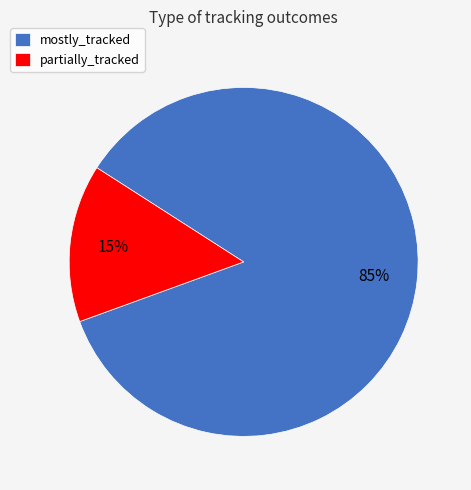

To the nearest percent, what portion does partially_tracked represent?

15%